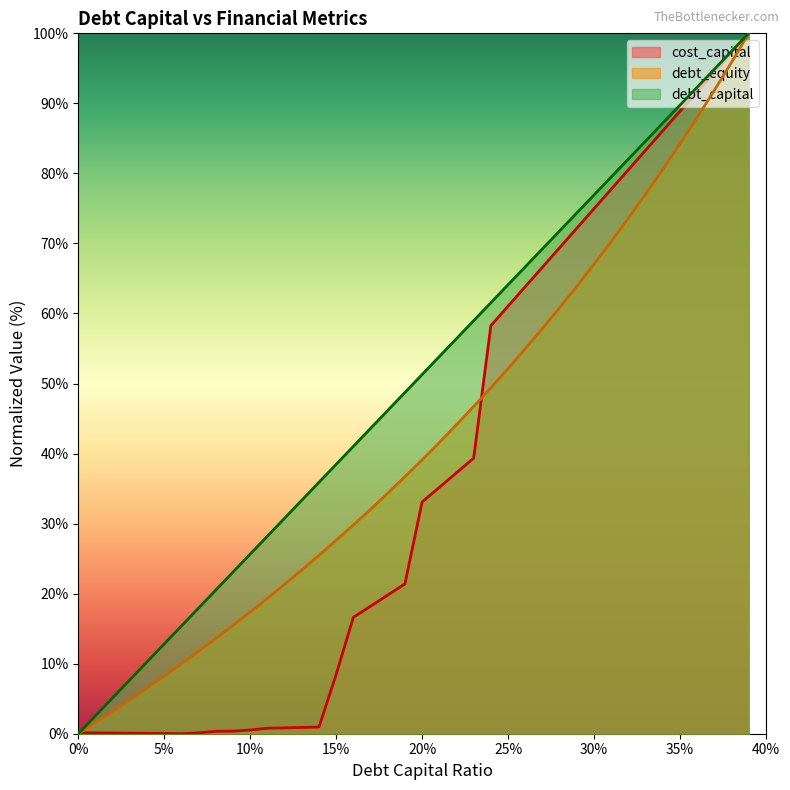

Which category has the highest value across all series?

0.39